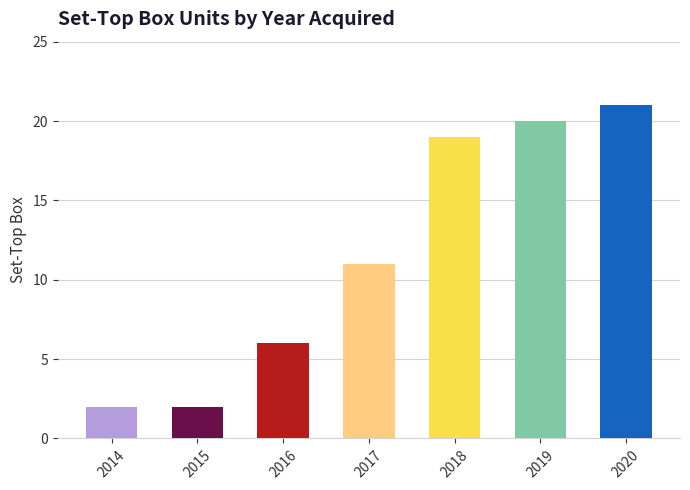

At which label does the data first exceed 11?

2018